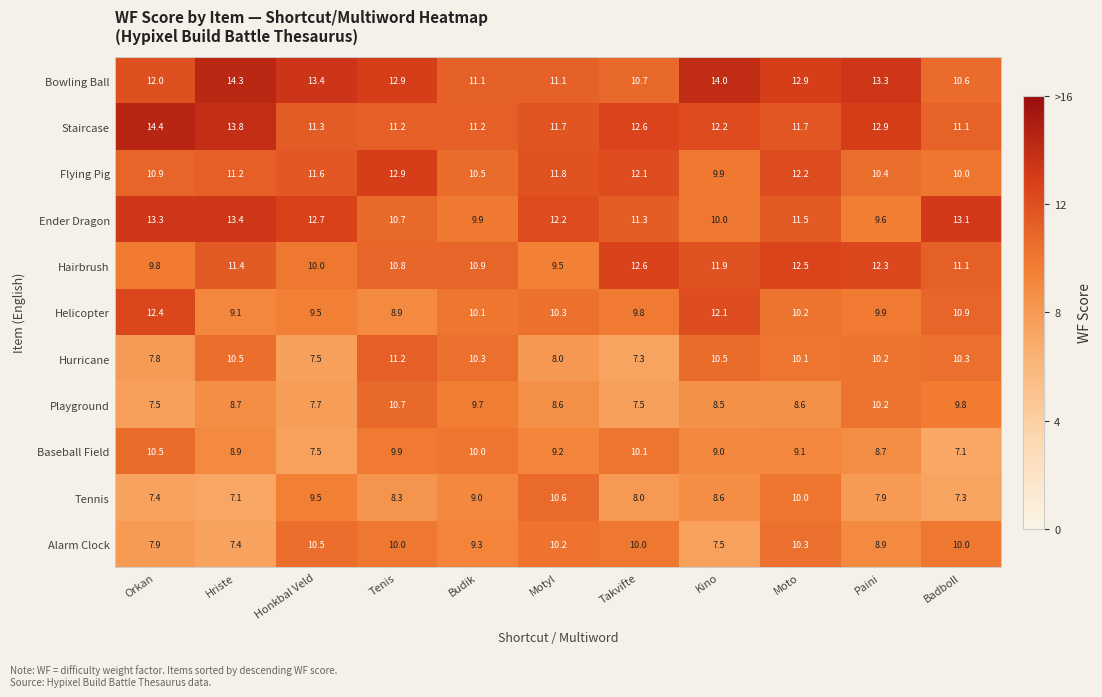

What is the minimum value for Playground?

7.5